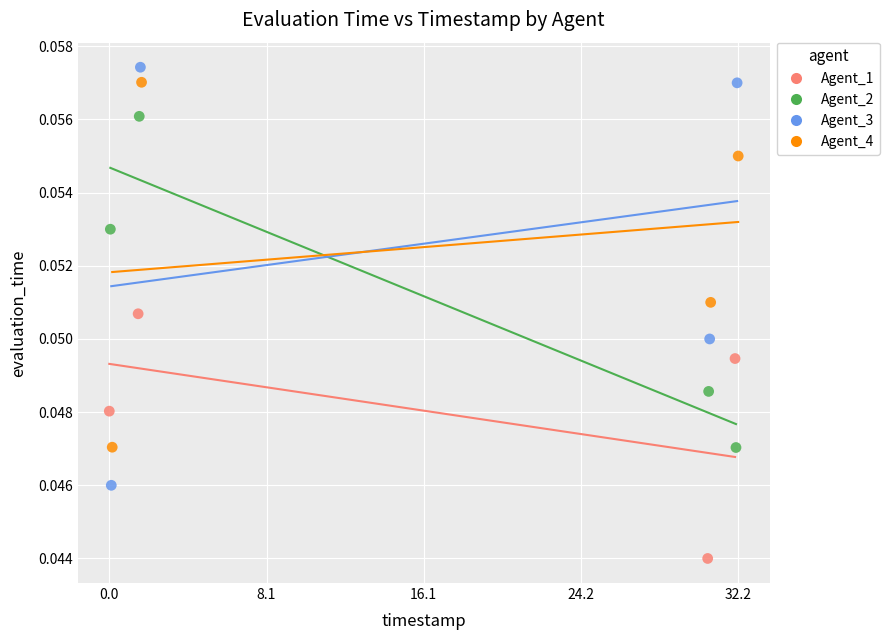

Which series reaches the maximum Y coordinate?

Agent_3